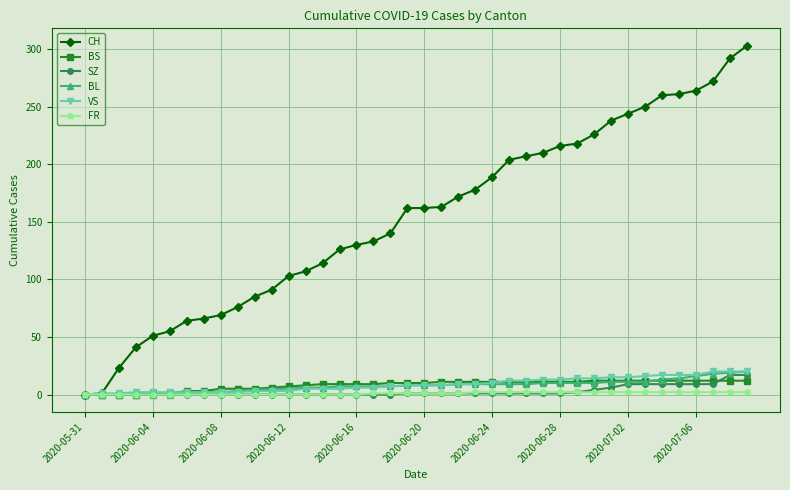

At how many categories does at least one series exceed 121?

25